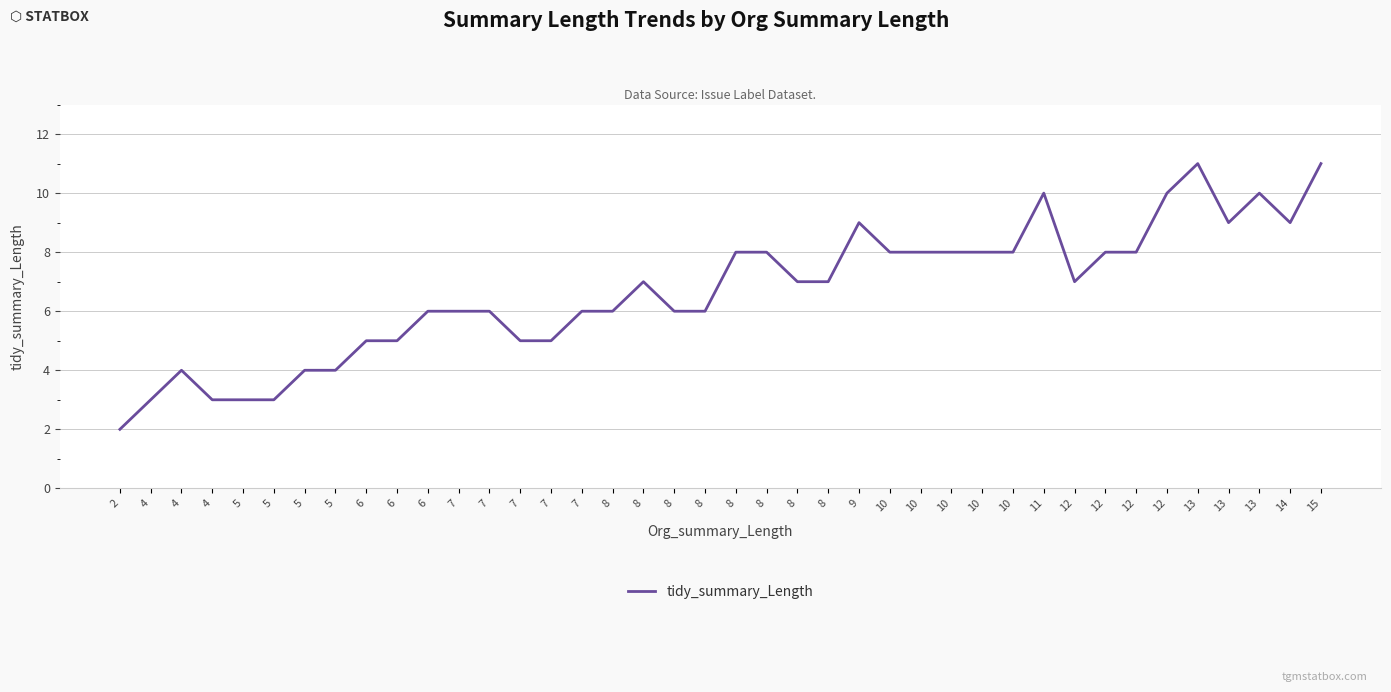

How many lines are shown in the chart?

1